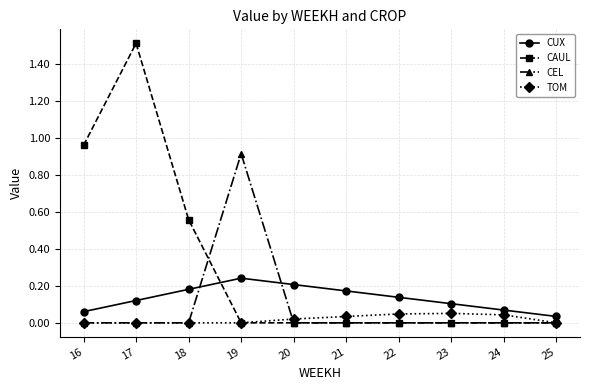

Is this an area chart (filled region under the line)?

No